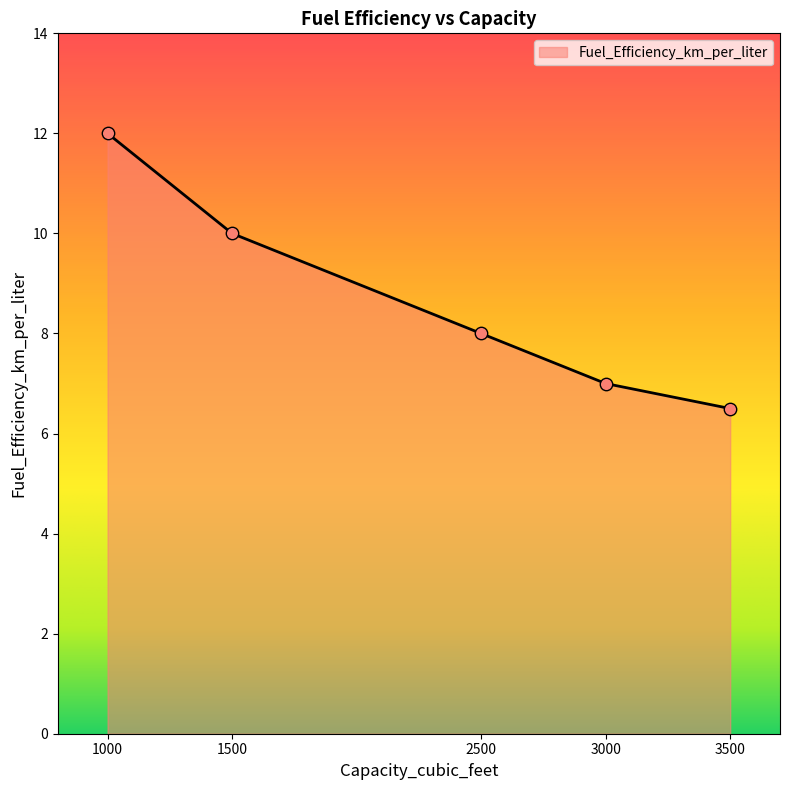

What is the change in value from 2500 to 3000?

-1.0